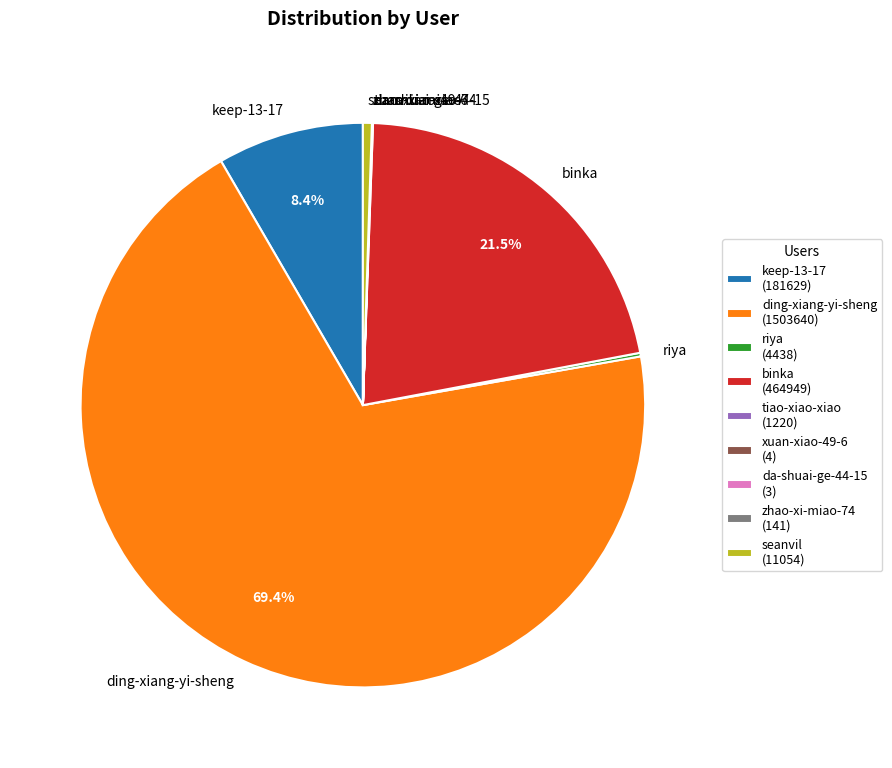

Combined, do seanvil and keep-13-17 account for over 50%?

No